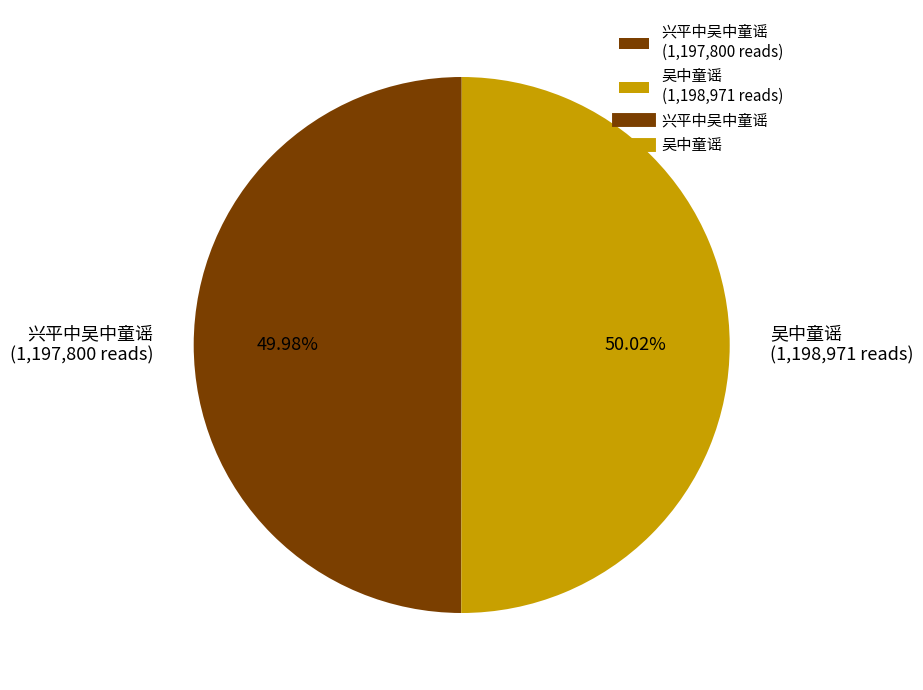

To the nearest percent, what portion does 兴平中吴中童谣 represent?

50%